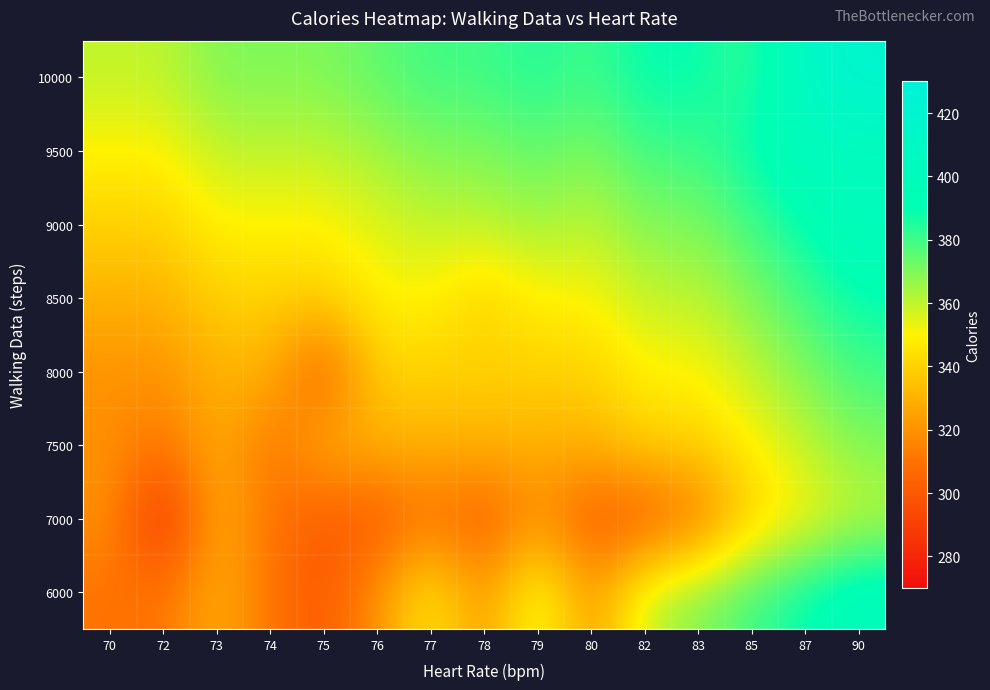

Which category has the lowest value across all series?

72